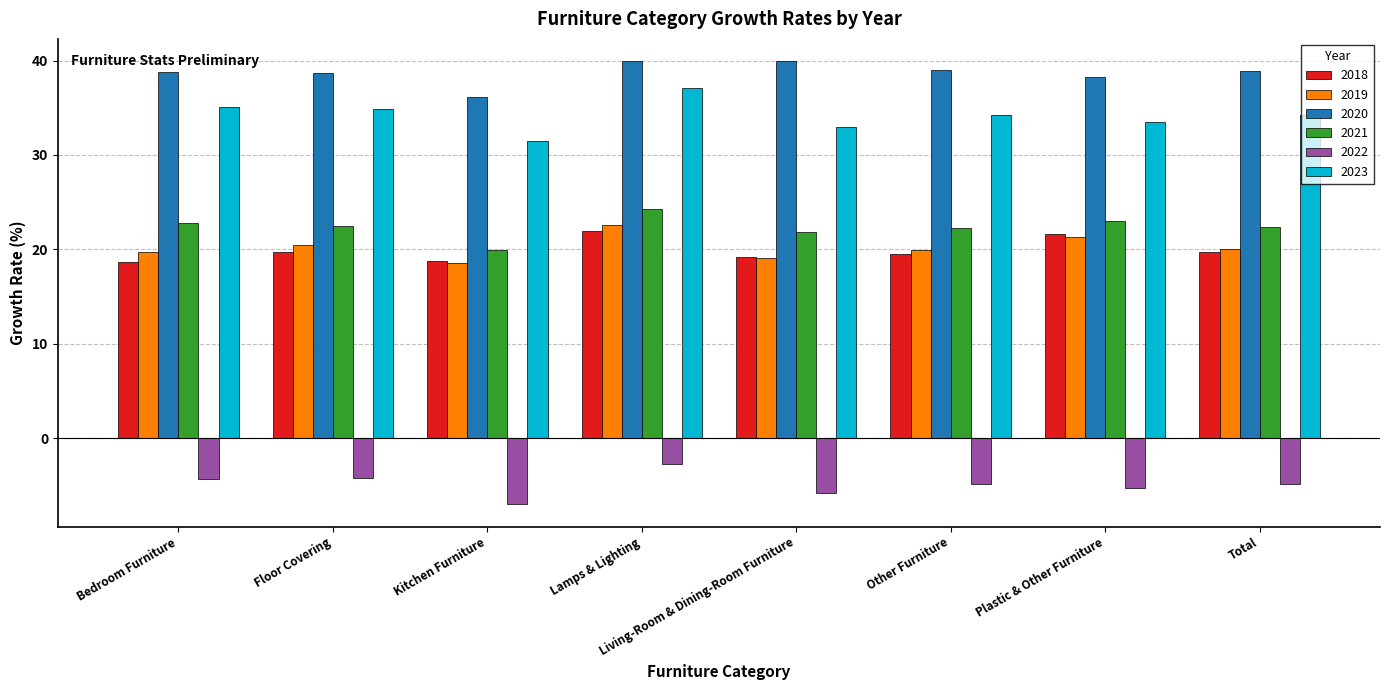

Which series has the largest total across all categories?

2020